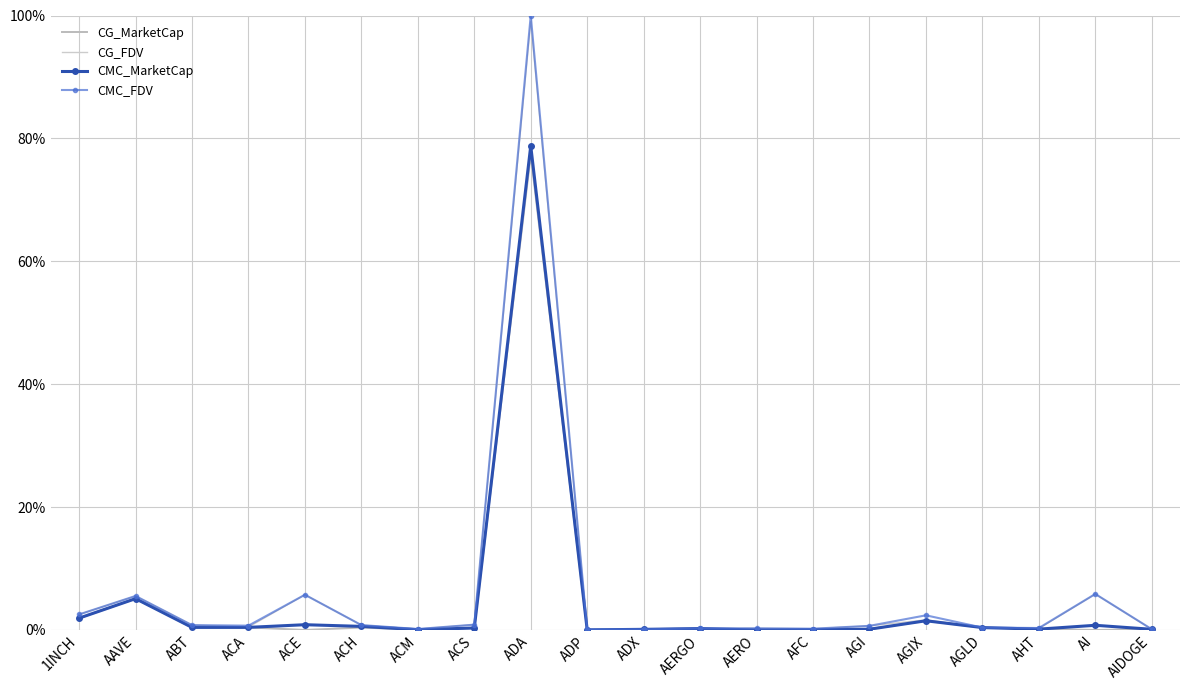

Between ACE and AIDOGE, which series saw the biggest shift?

CG_FDV